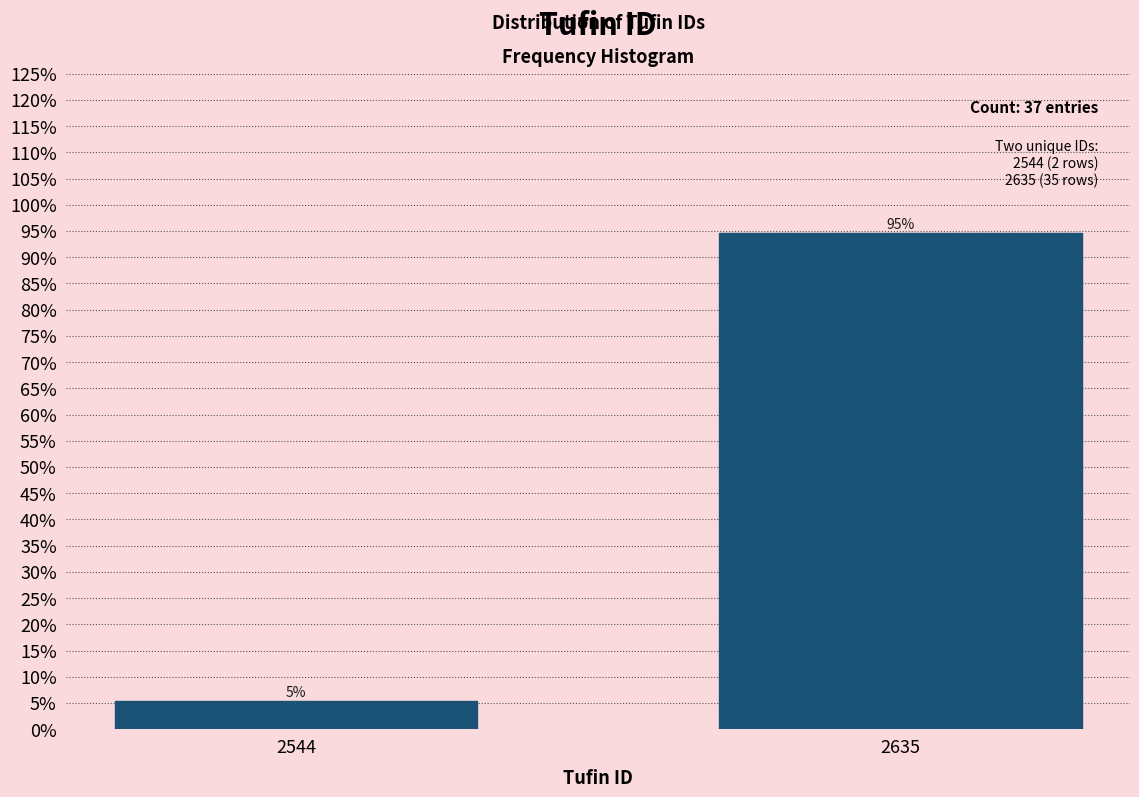

Between 2544 and 2635, which is larger?

2635